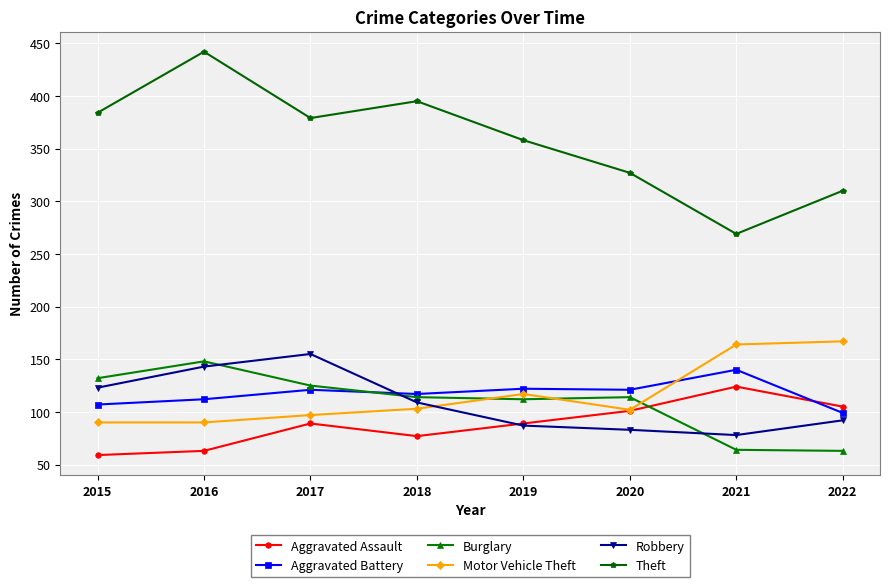

The Motor Vehicle Theft series shows 49 at 2022. True or false?

False